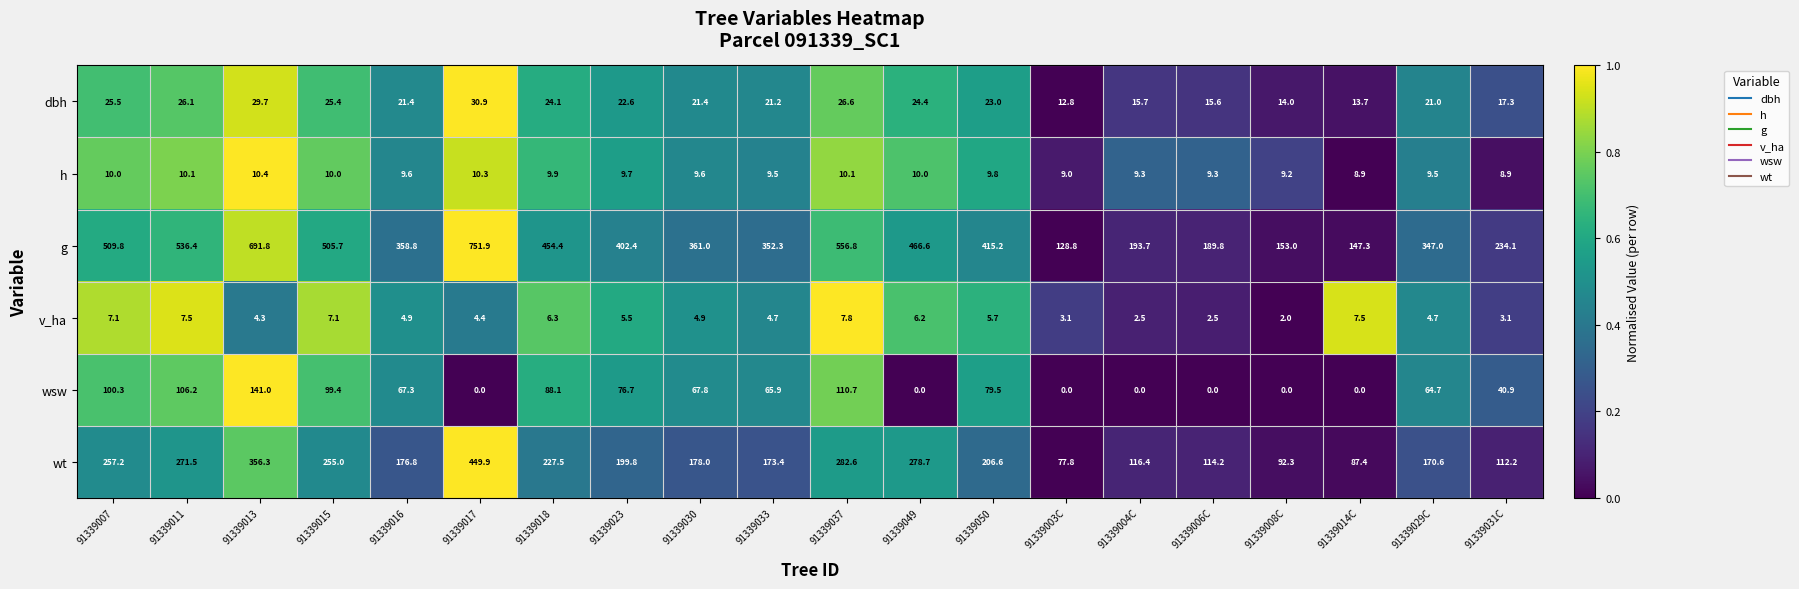

The v_ha series shows 6.3 at 91339018. True or false?

True